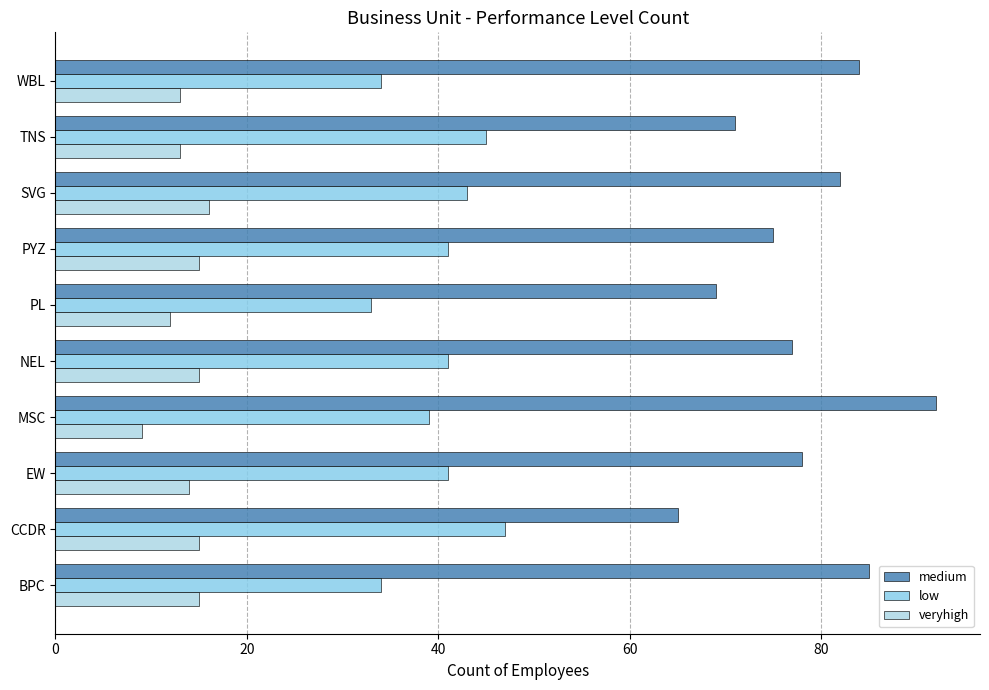

Which series has the largest range (max minus min)?

medium